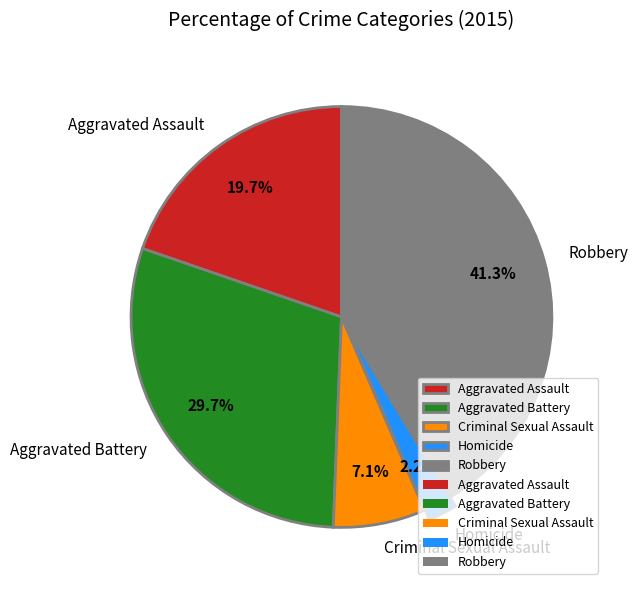

Which category has the biggest portion of the pie?

Robbery